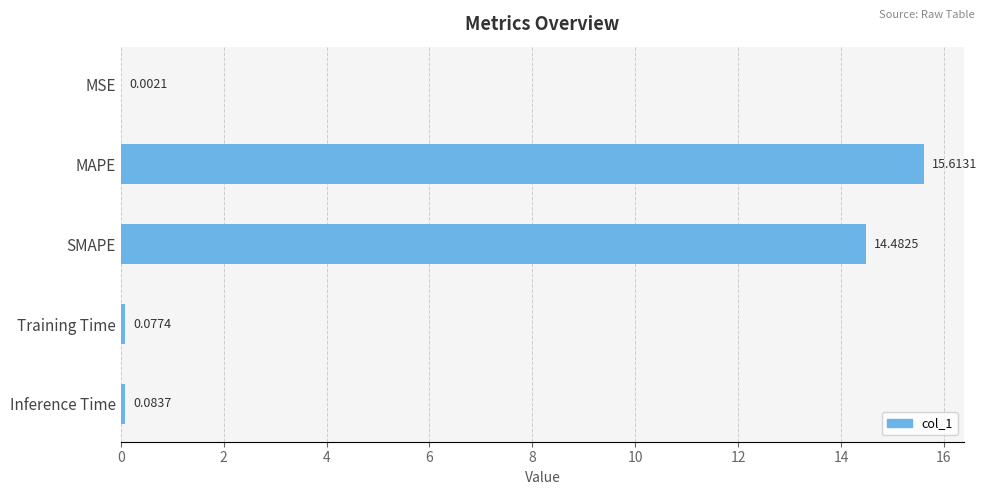

Which has a higher value, Training Time or MAPE?

MAPE